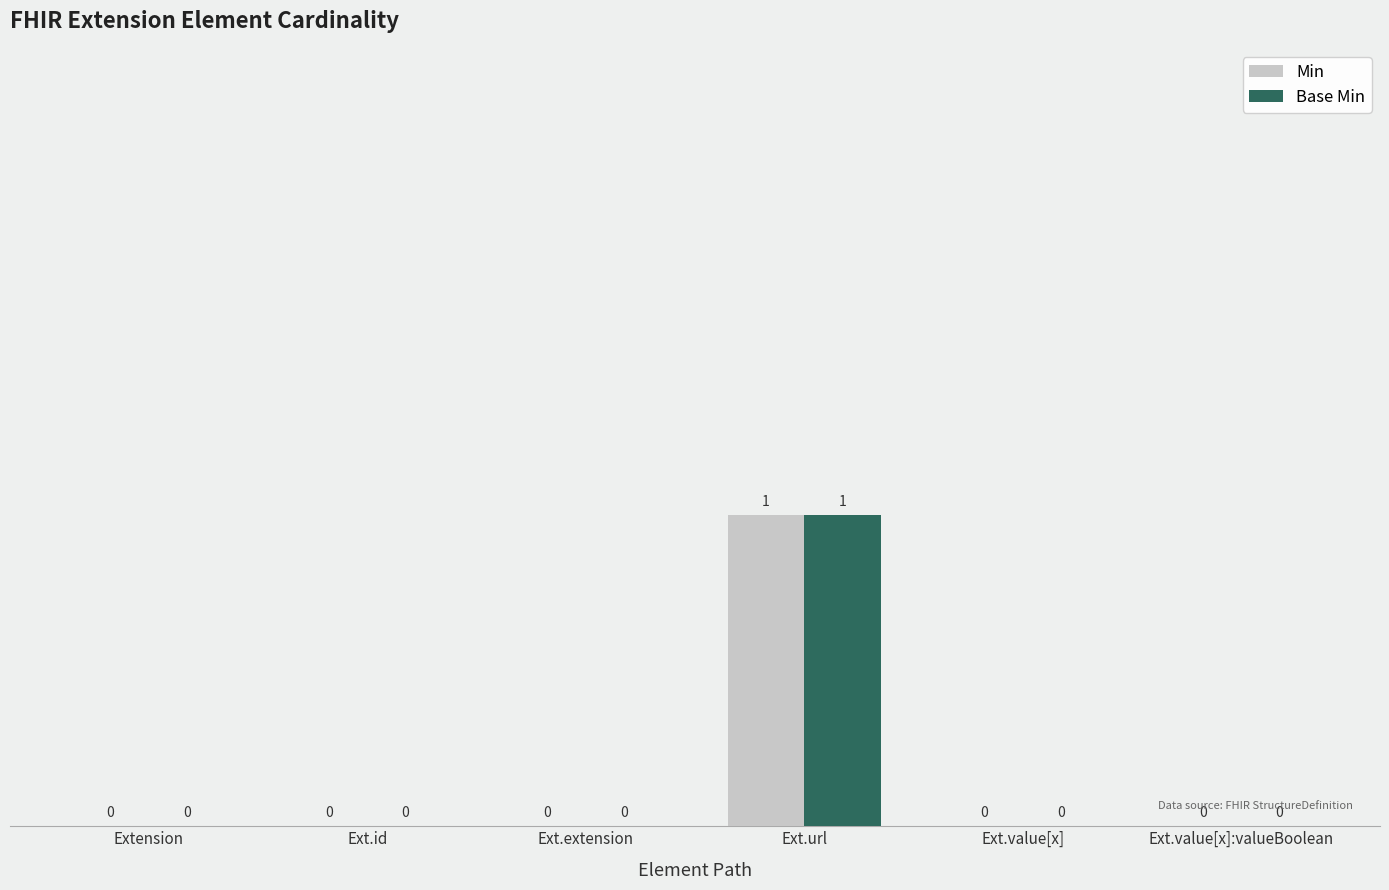

How many Base Min values are between 0 and 1?

6